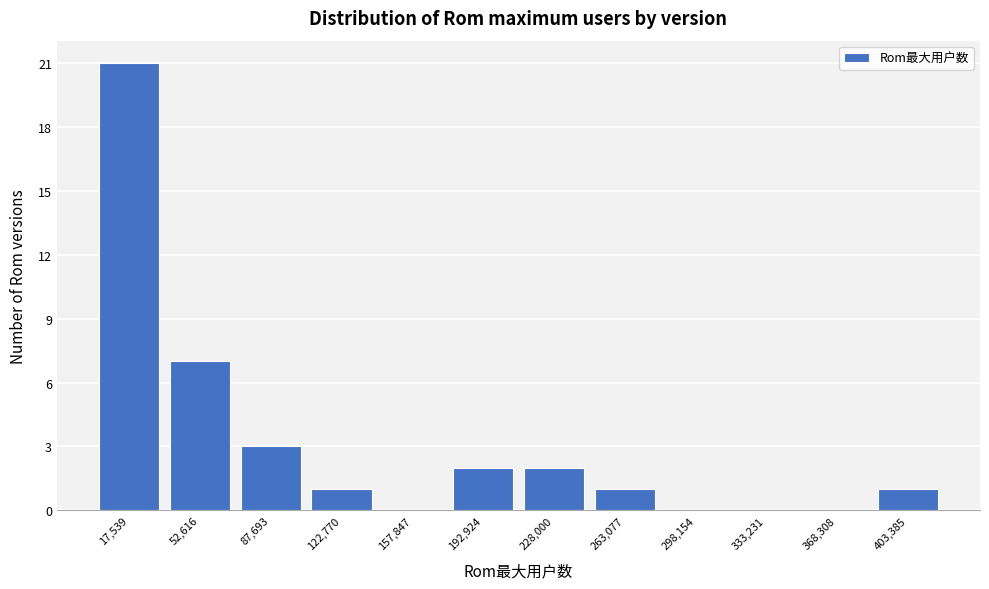

Reading left to right, transcribe this chart: for each bar, give the range it covers on the x-axis and its height. Neither the bar edges nor the heights are printed on the chart, so give them approximately, as read against the axes.

0 to 35000: 21
35000 to 70000: 7
70000 to 105000: 3
105000 to 140000: 1
140000 to 175000: 0
175000 to 210000: 2
210000 to 245000: 2
245000 to 280000: 1
280000 to 315000: 0
315000 to 350000: 0
350000 to 385000: 0
385000 to 420000: 1